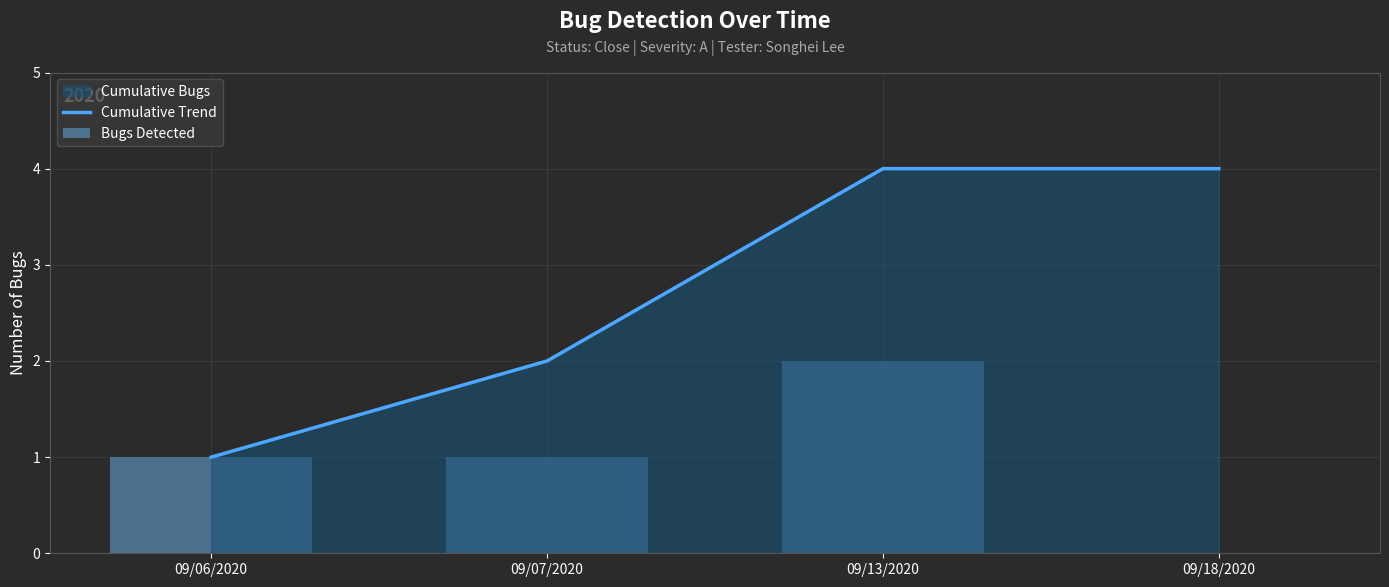

The chart shows a value of 1 at 09/07/2020. True or false?

False